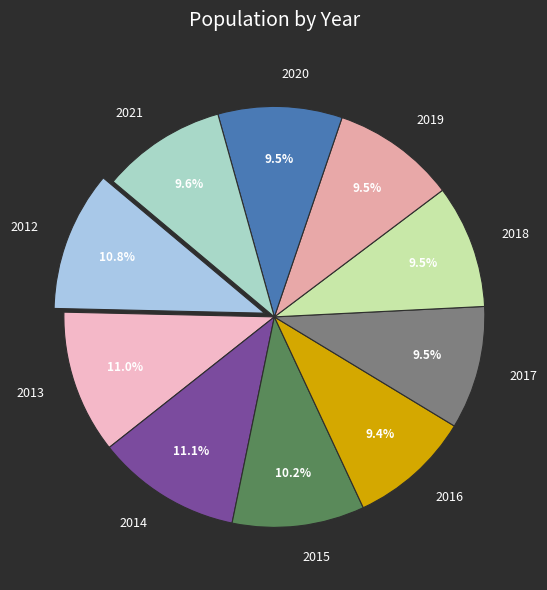

Count the number of slices in the pie.

10